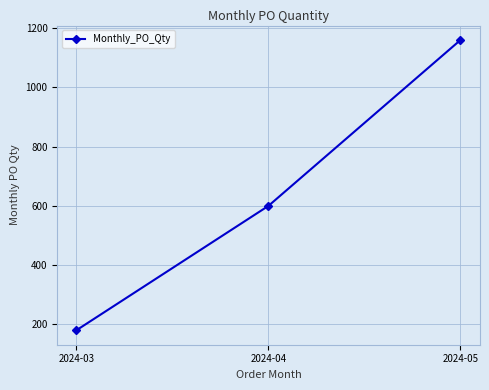

What is the difference between the maximum and minimum values?

980